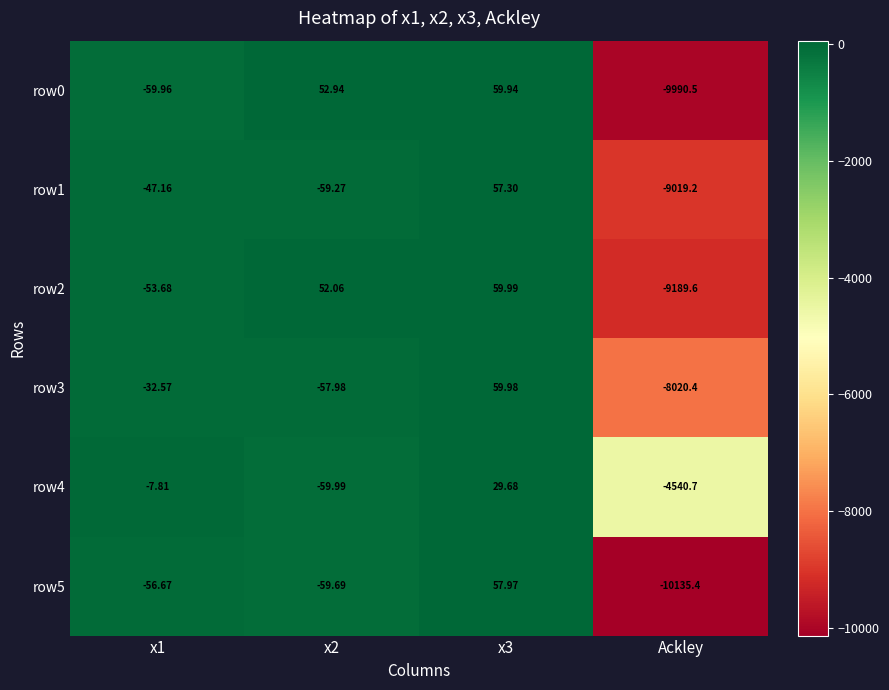

Which category has the lowest value across all series?

Ackley